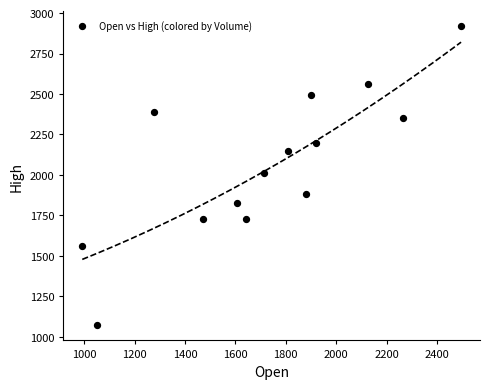

What is the range of X values (max minus min)?

1502.2